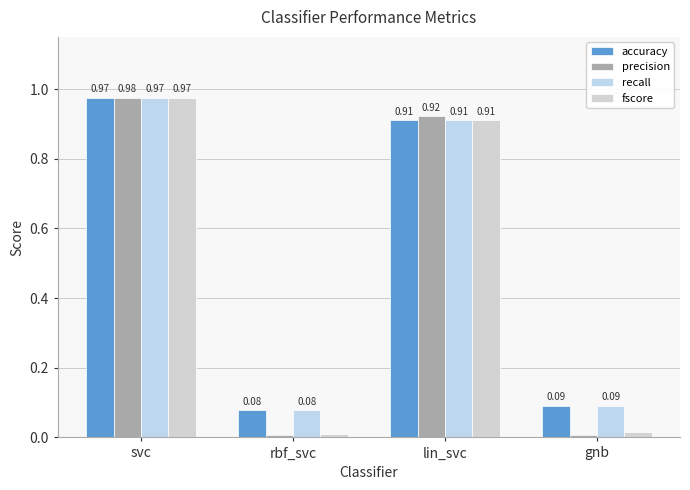

True or false: fscore has a value of 0.0 at rbf_svc.

False